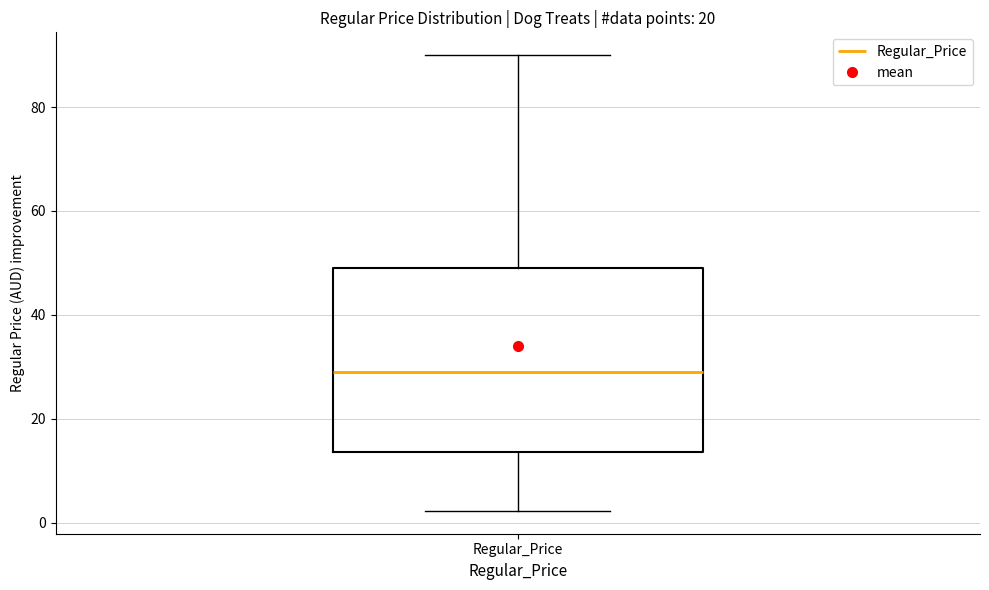

Where does the upper whisker of the box for Regular_Price end on the y-axis? The values are not printed on the chart, so give them approximately, as read against the axis.

90